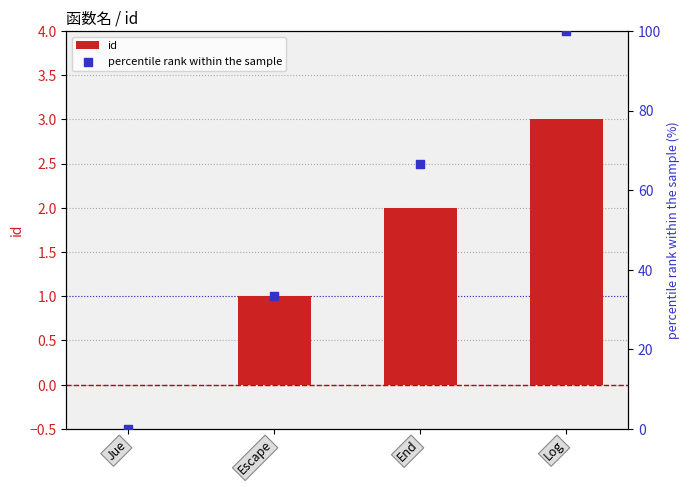

Which series has the widest spread of Y values?

percentile rank within the sample